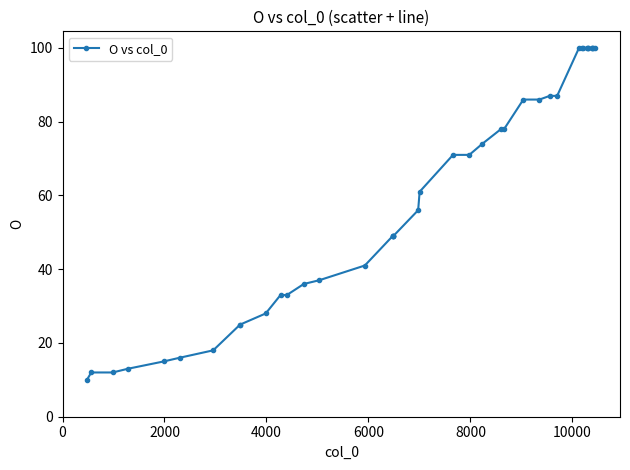

What is the difference between the maximum and minimum values?

90